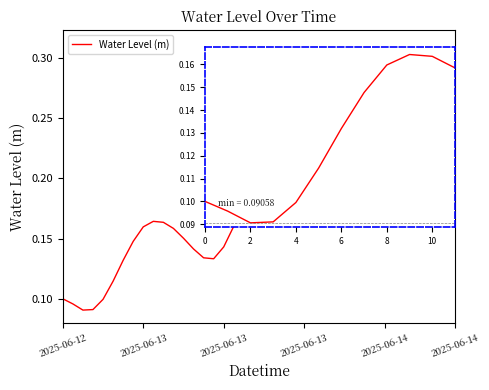

What is the minimum value shown in the chart?

0.1